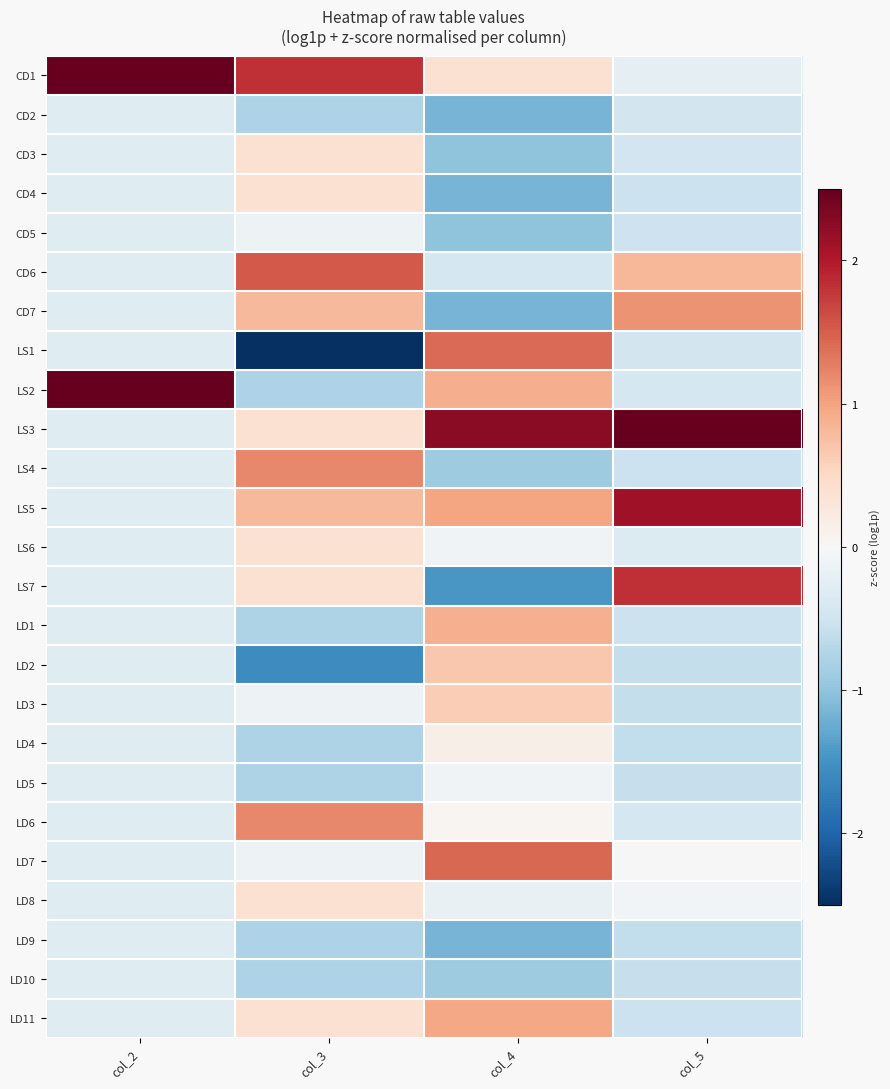

At which category does the chart reach its minimum across all series?

col_3